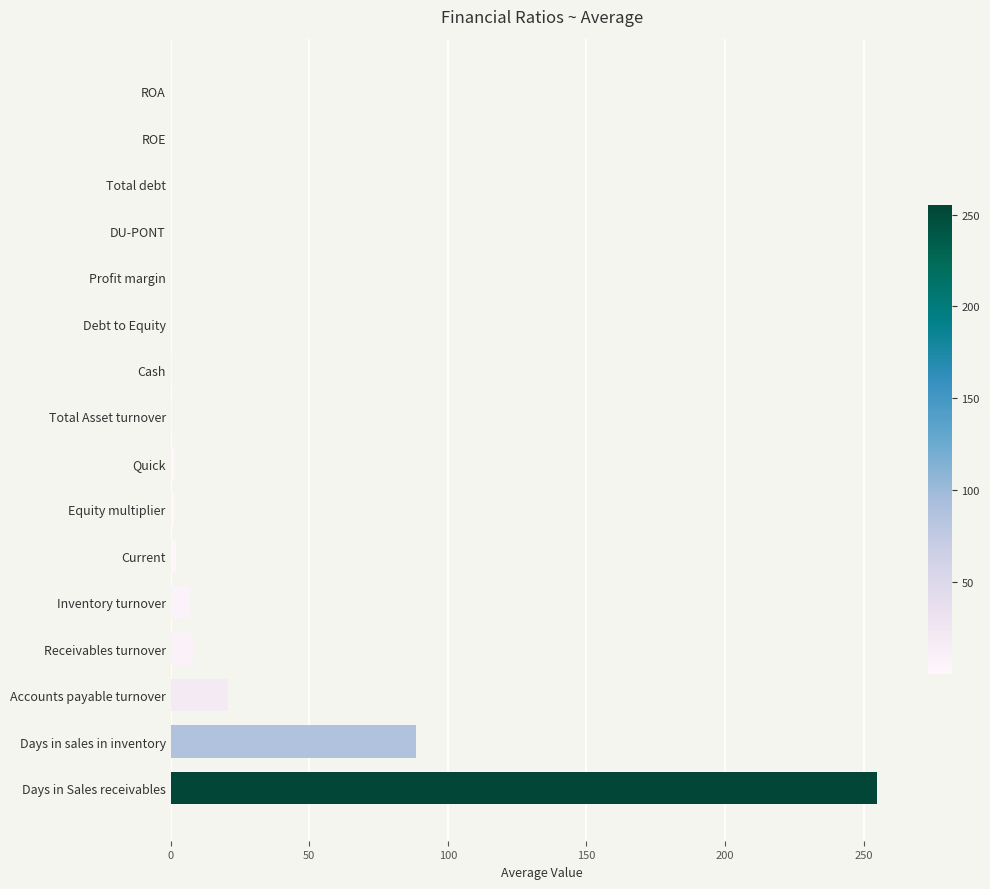

Between Days in sales in inventory and Inventory turnover, which is larger?

Days in sales in inventory